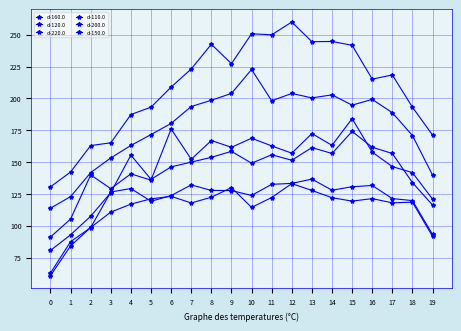

Does the chart display data point markers on the line(s)?

Yes